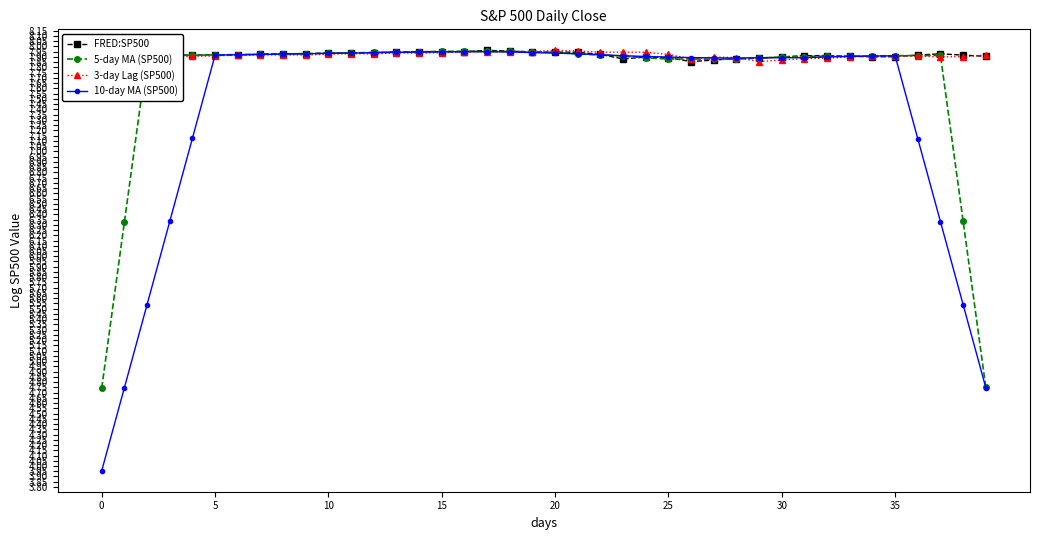

After their last crossing, which series has the higher values: 3-day Lag (SP500) or 10-day MA (SP500)?

3-day Lag (SP500)